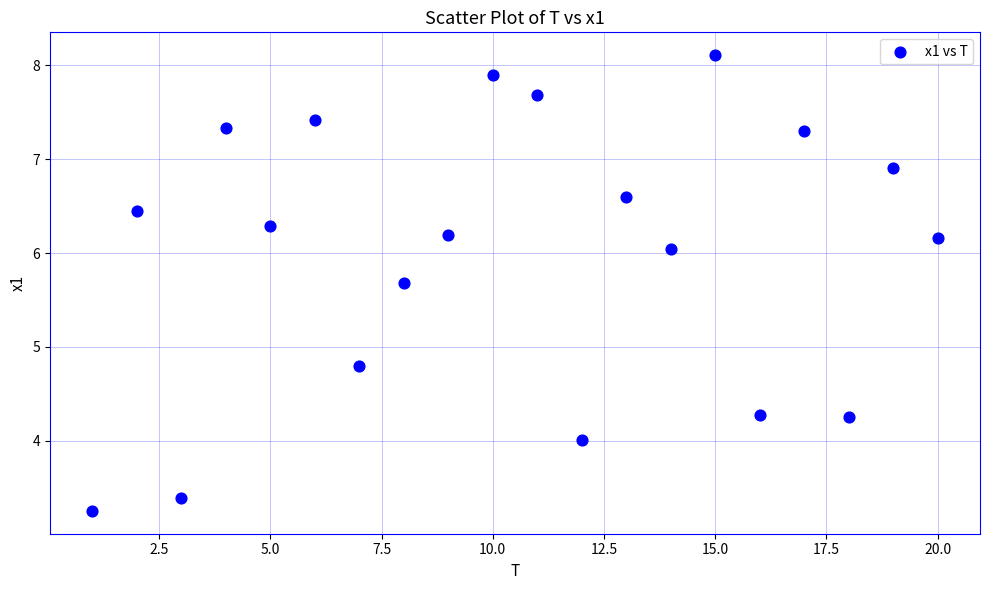

What Y value in the scatter plot is closest to 5?

4.8